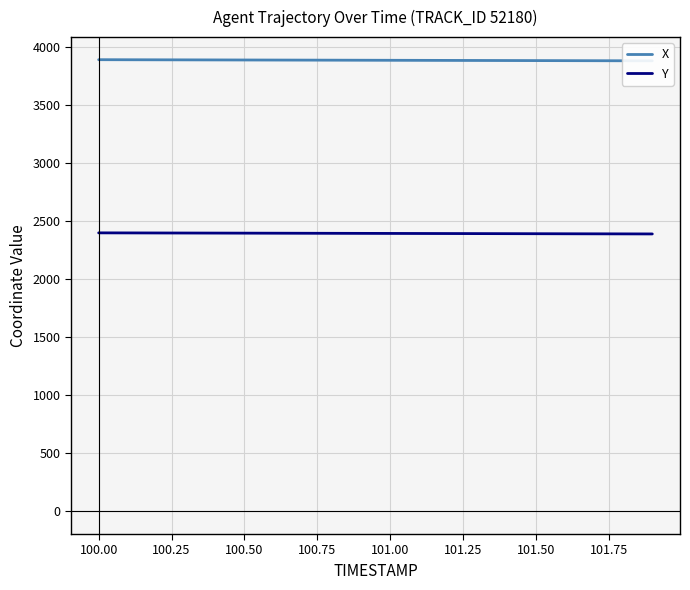

Which series has the widest spread of values?

X